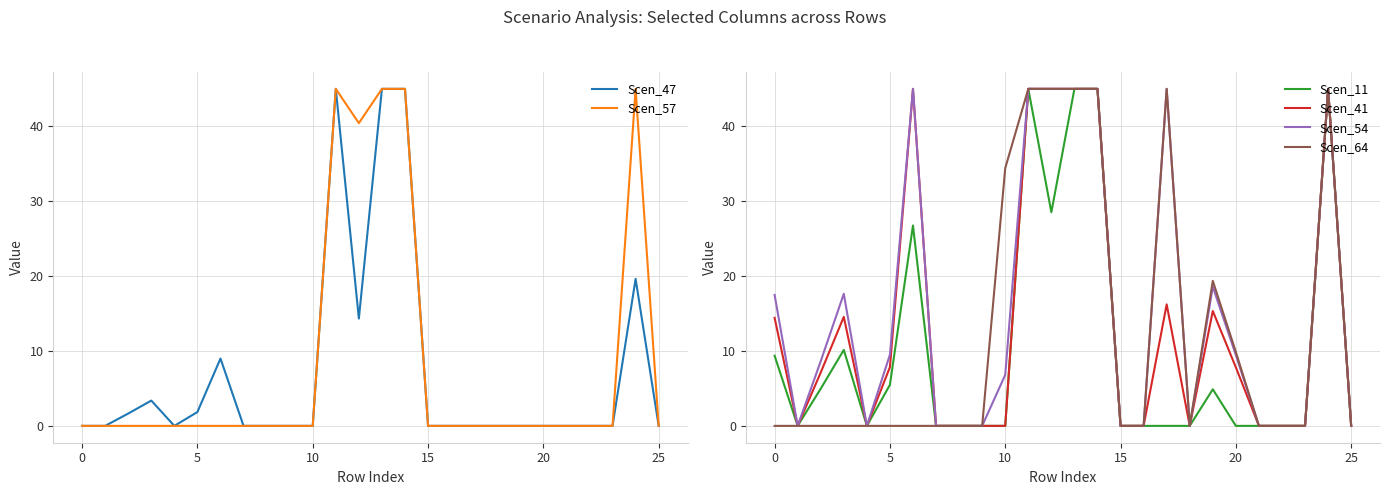

The Scen_54 series shows 0.0 at 15. True or false?

True